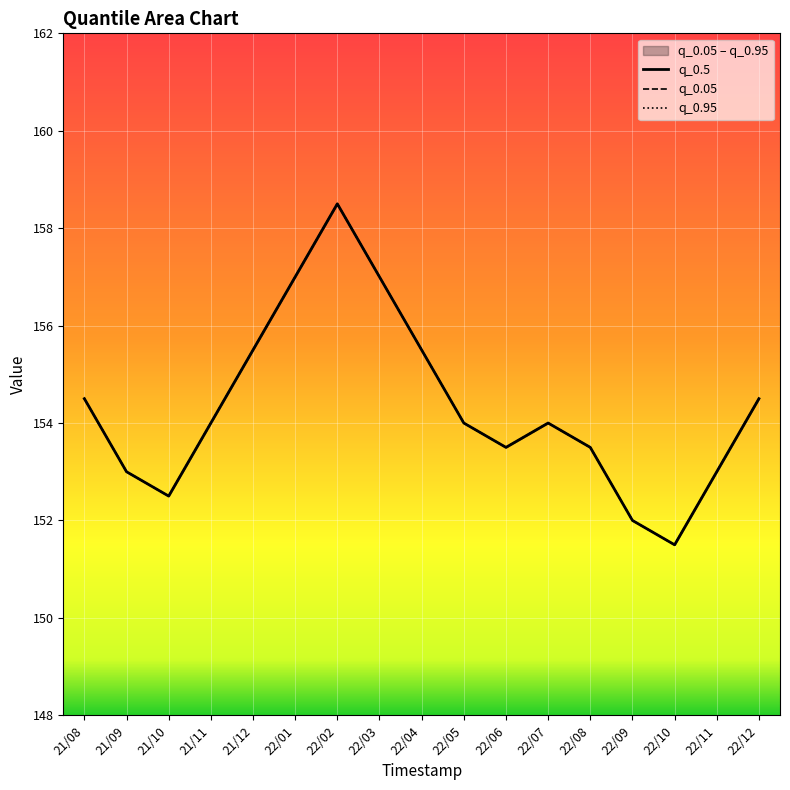

Does the chart display data point markers on the line(s)?

No